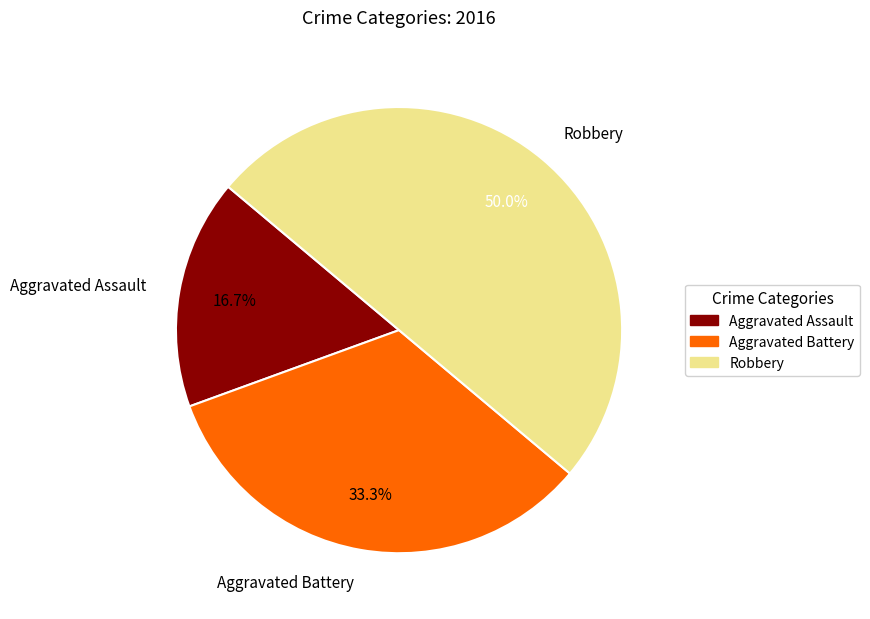

To the nearest percent, what is the difference between the largest and smallest slice percentages?

33%